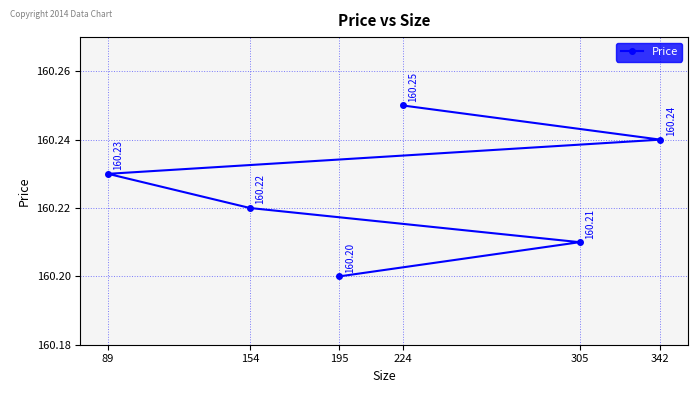

What is the minimum value shown in the chart?

160.2